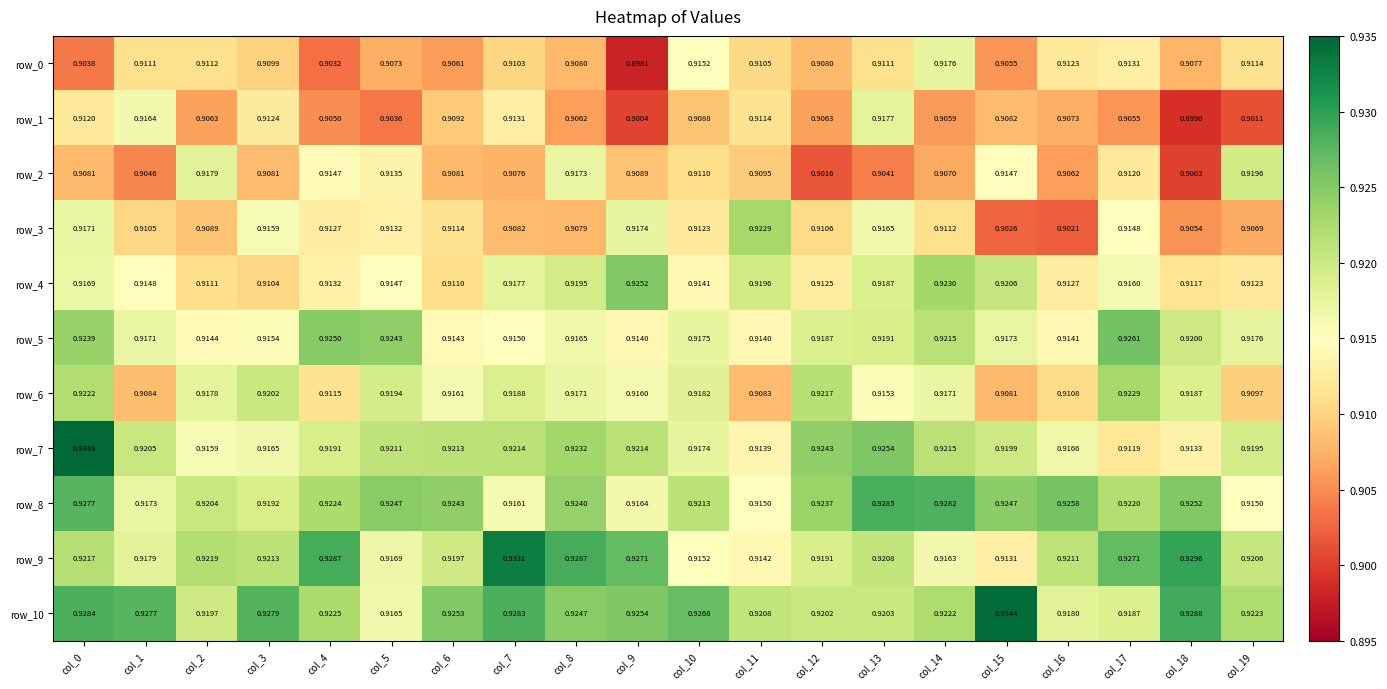

Is the value of row_6 at col_3 greater than the value of row_2 at col_10?

Yes